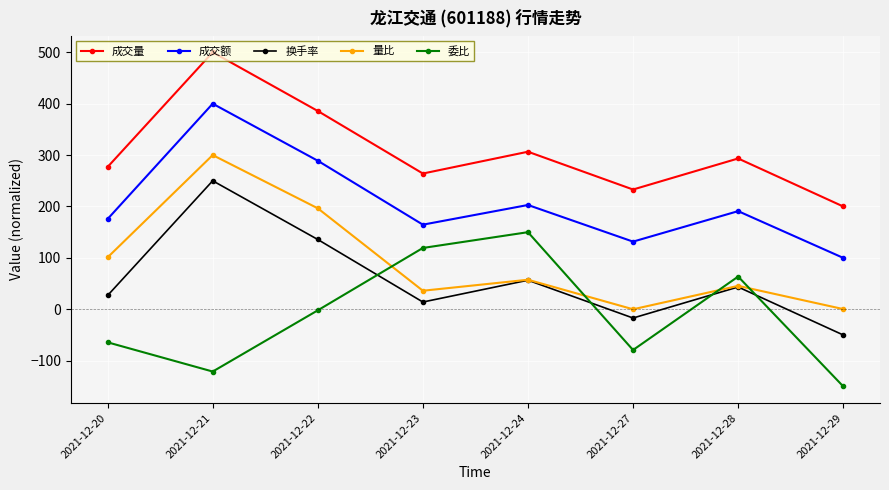

What is the total value across all series at 2021-12-28?

636.9